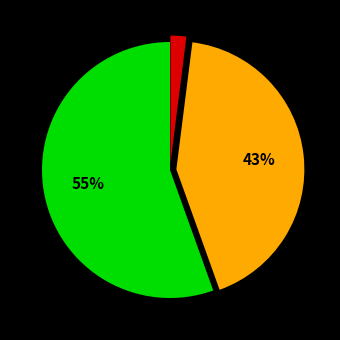

To the nearest percent, what is the average slice percentage?

33%